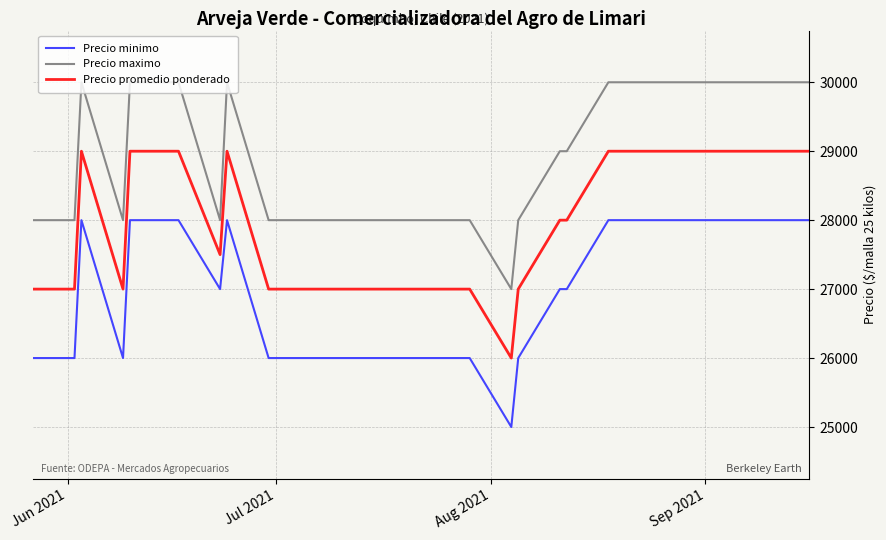

Which series has the largest total across all categories?

Precio maximo